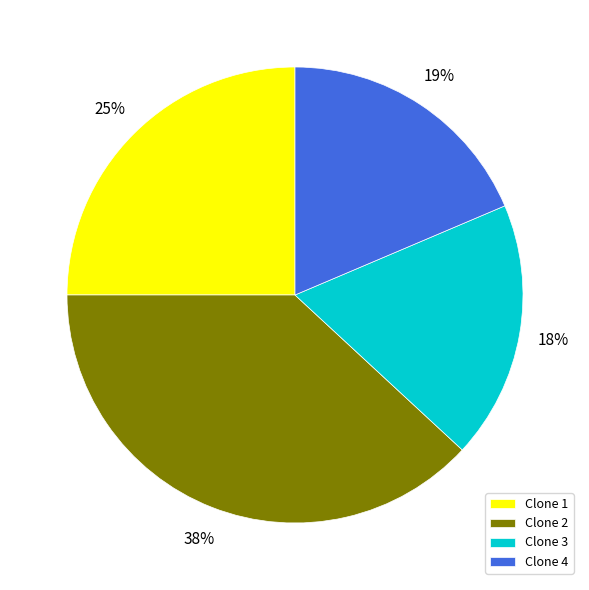

How many segments does this pie chart have?

4